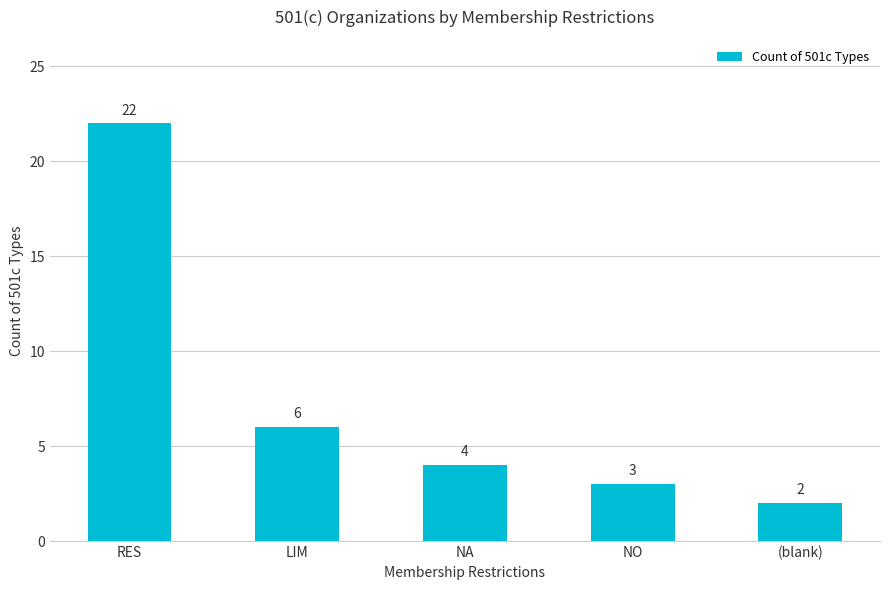

List the labels in order of value, smallest first.

(blank), NO, NA, LIM, RES